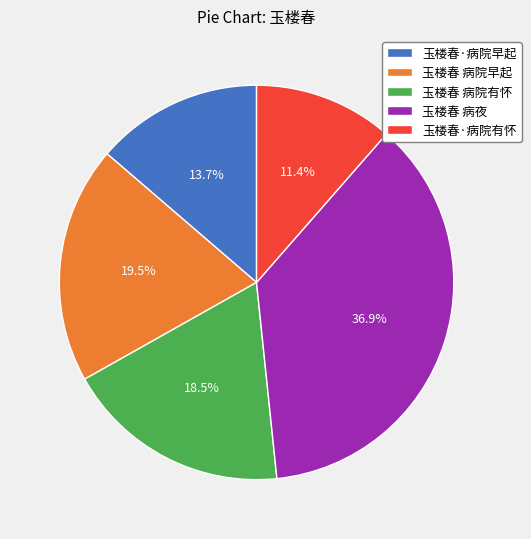

Is there a majority slice in this chart?

No